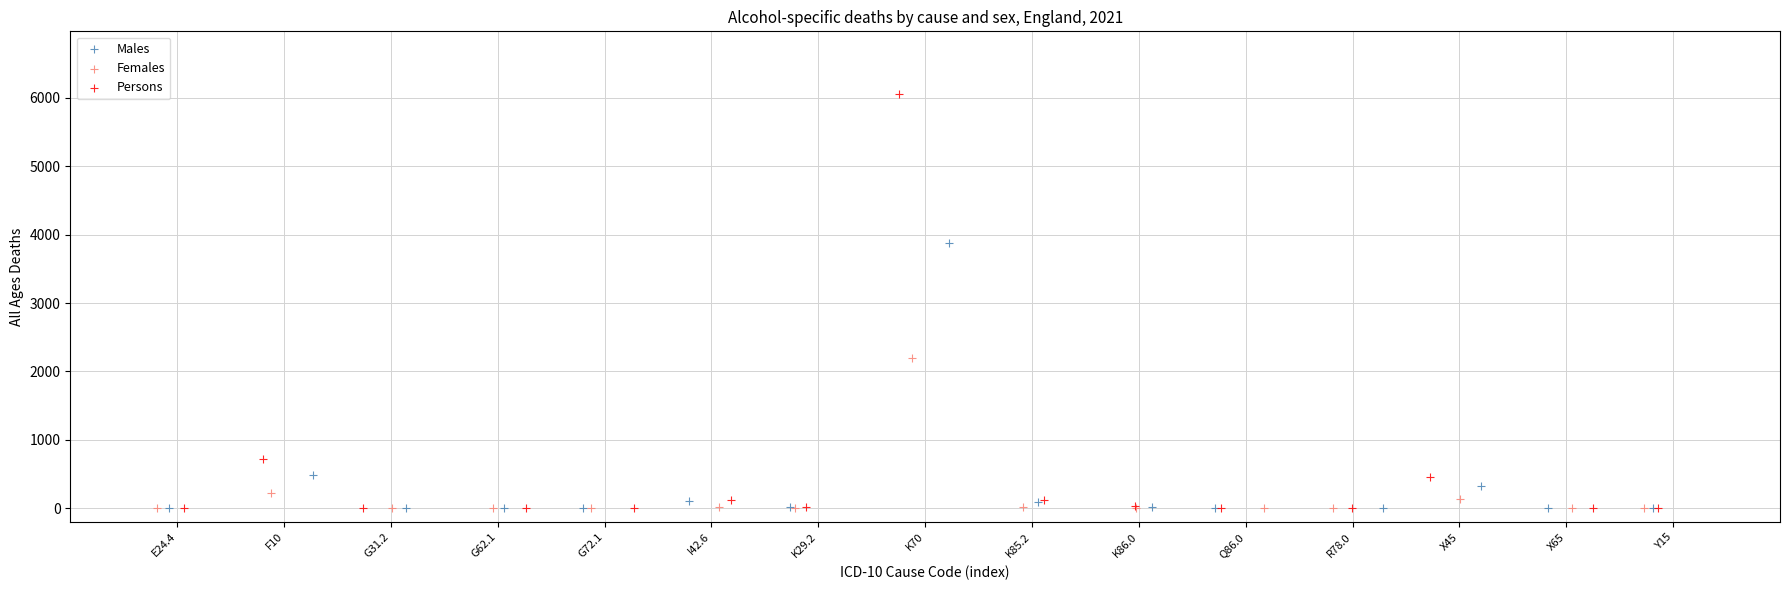

Which series has the largest Y range (max minus min)?

Persons